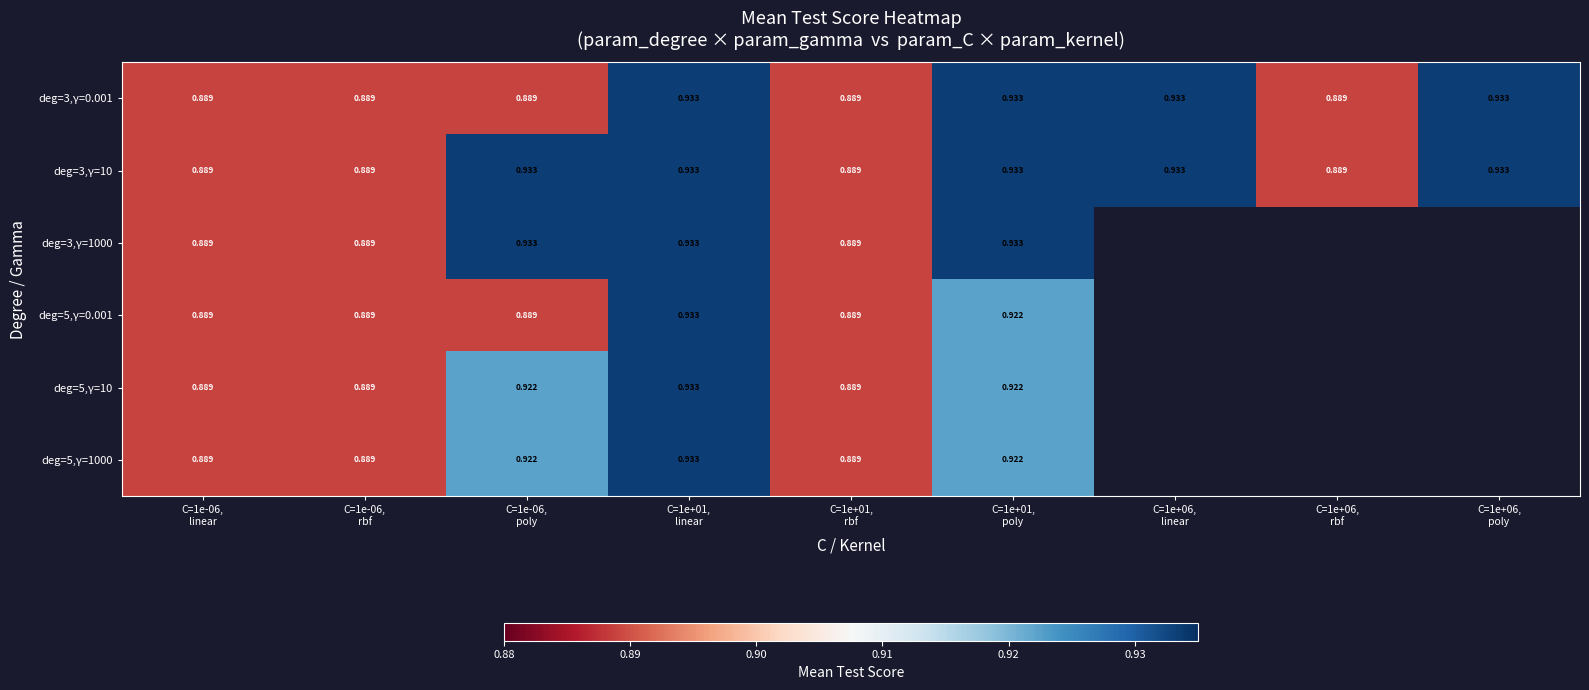

At how many categories does at least one series exceed 0?

9